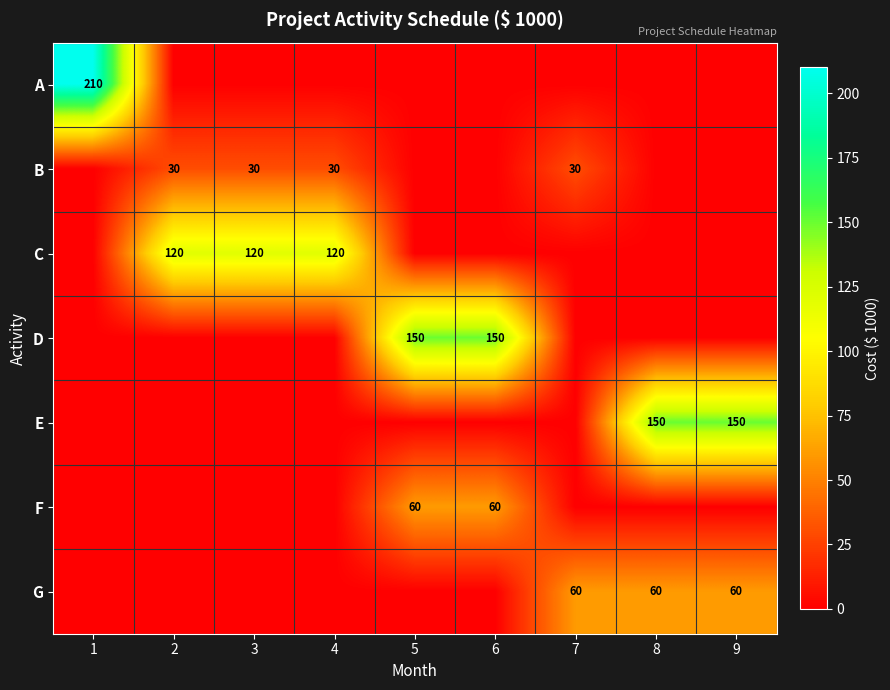

Is it true that F equals 86 at 5?

False